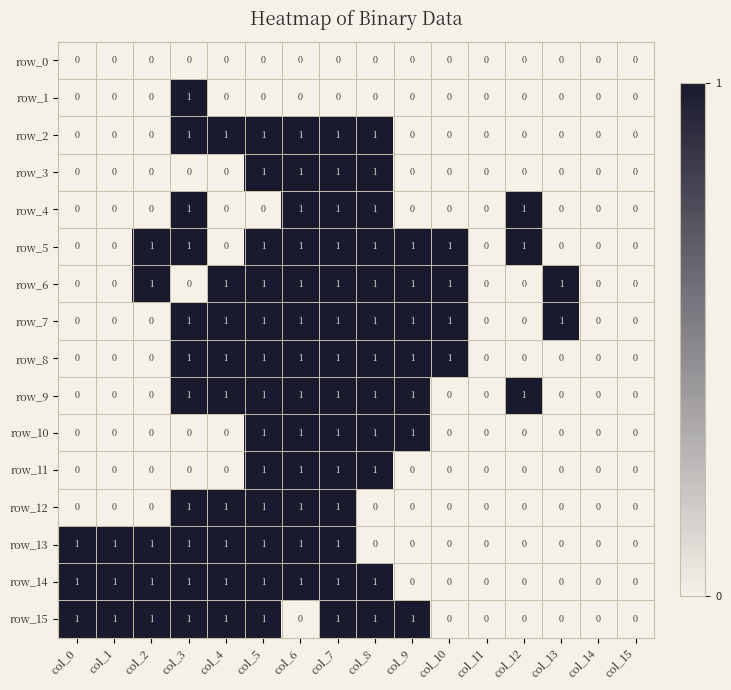

True or false: row_2 has a value of 0 at col_0.

True